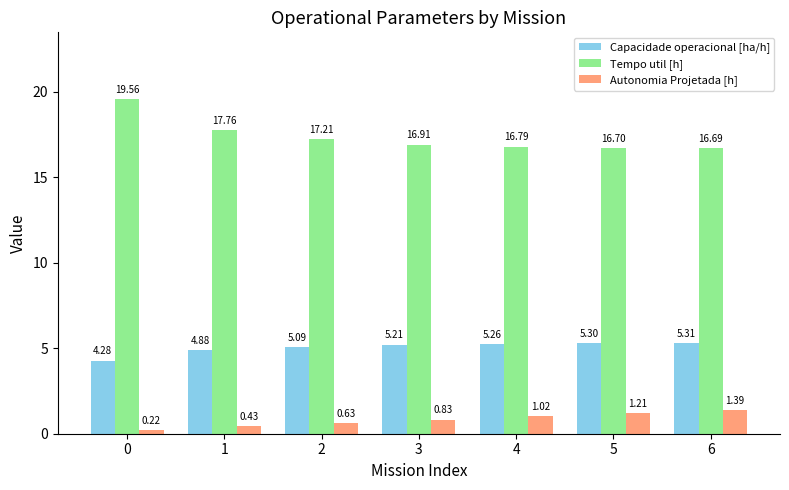

Which series has the largest total across all categories?

Tempo util [h]